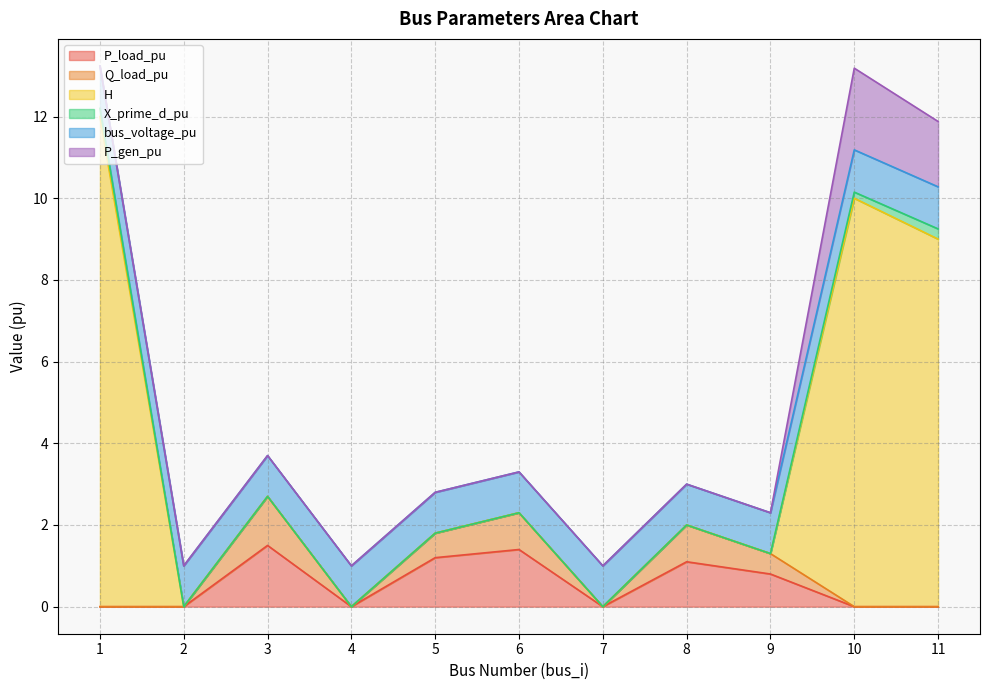

Does the chart have visible grid lines?

Yes